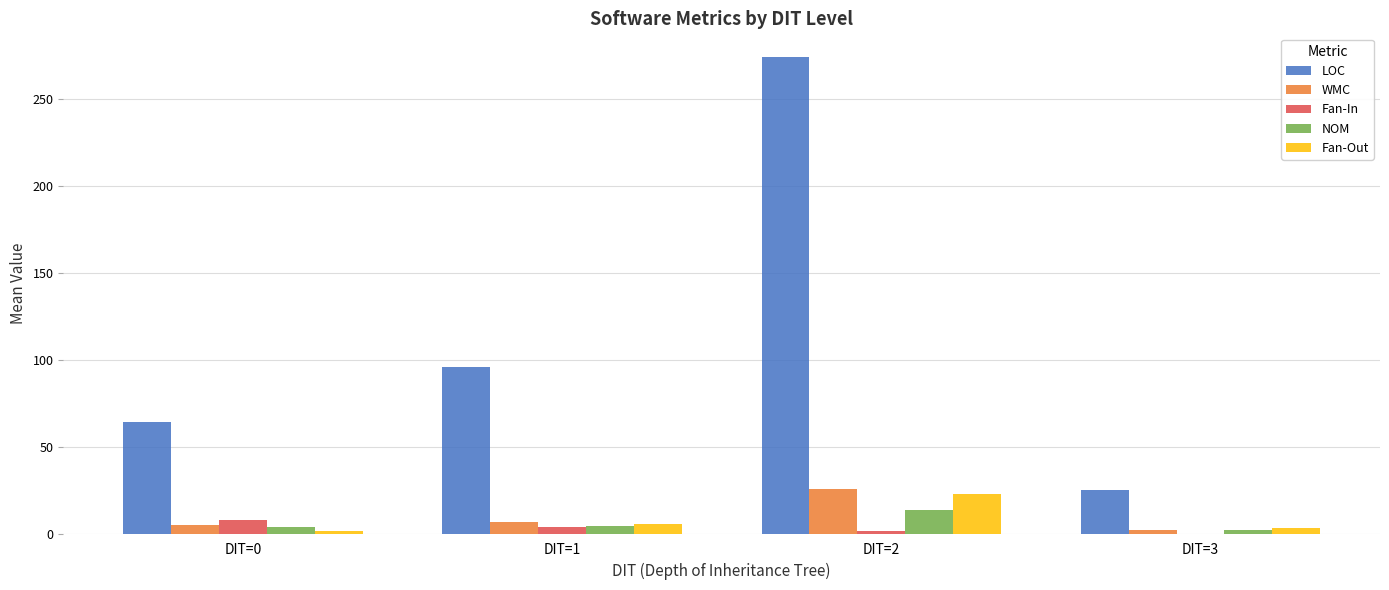

How many values in the NOM series exceed 4?

2